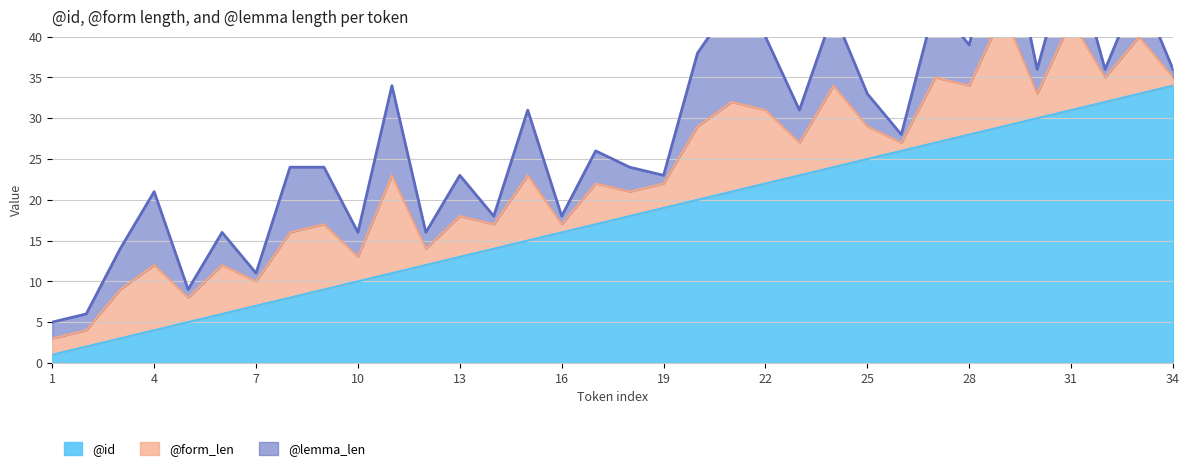

True or false: @lemma_len has more than 1 interior local peaks.

True